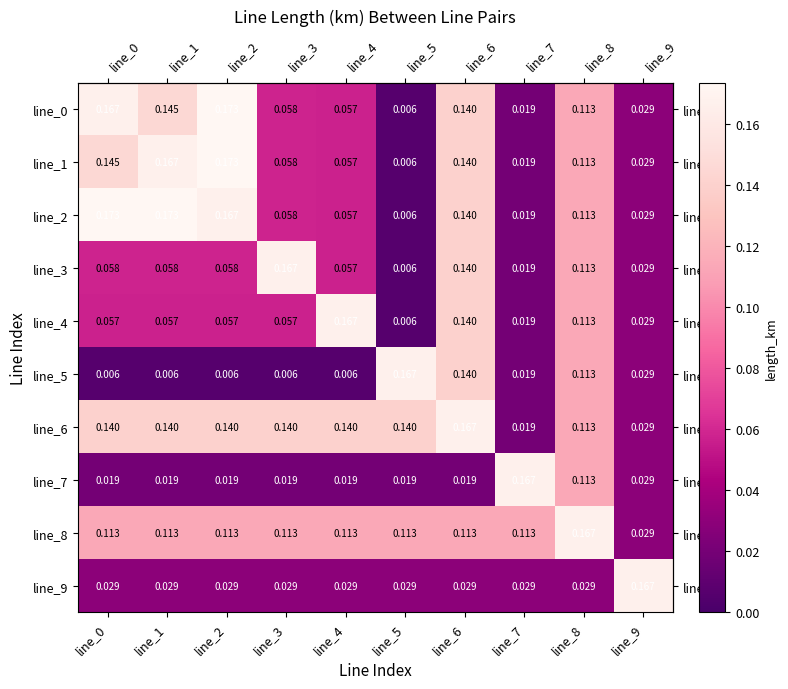

Is the value of line_7 at line_8 greater than the value of line_3 at line_9?

Yes